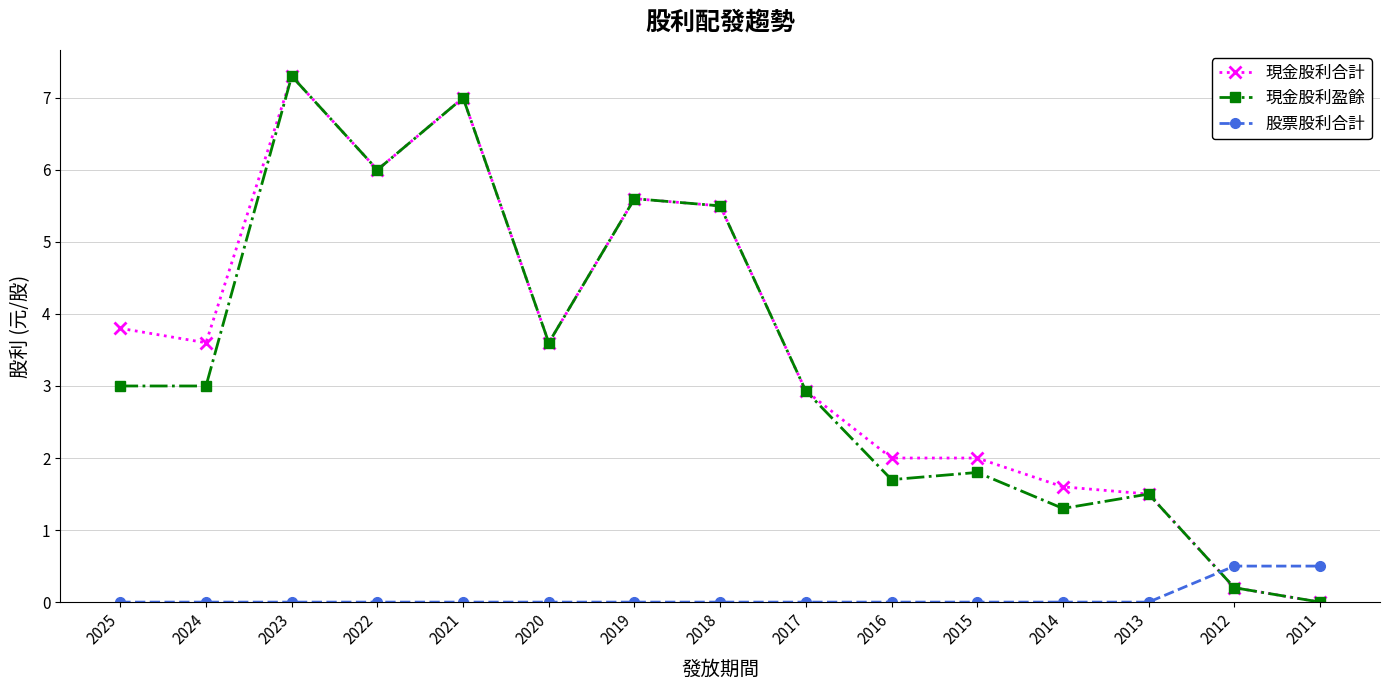

Which series changed the most between 2025 and 2022?

現金股利盈餘